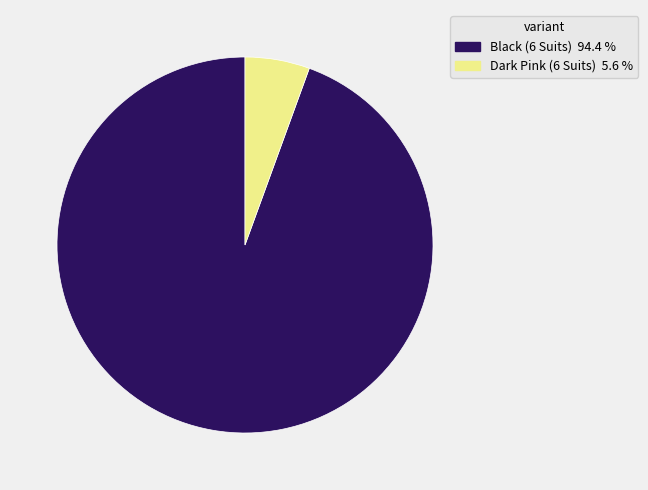

Which slice represents more than half of the pie?

Black (6 Suits)